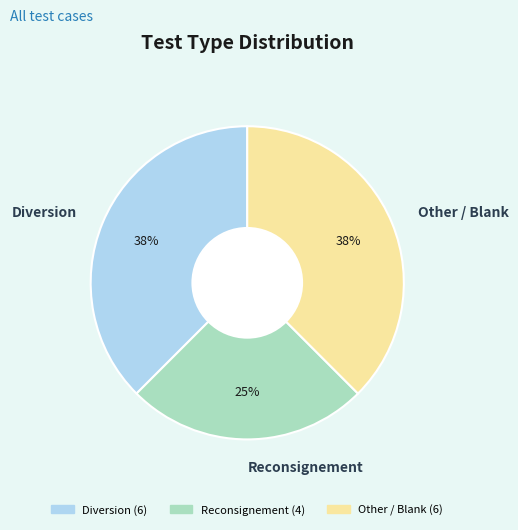

Is there a majority slice in this chart?

No